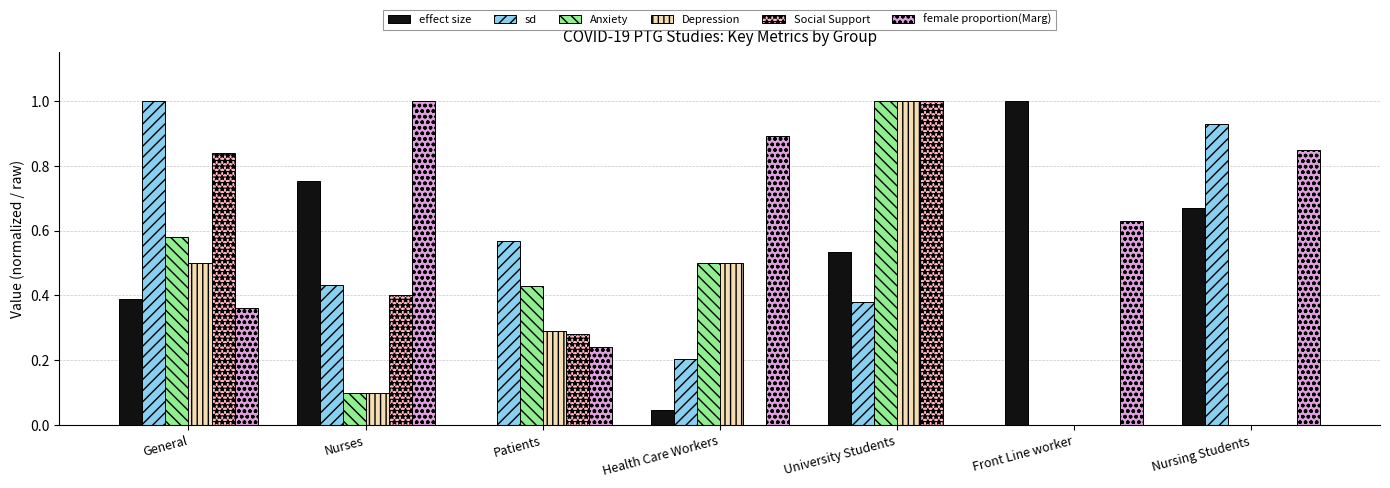

Which series has the largest total across all categories?

female proportion(Marg)